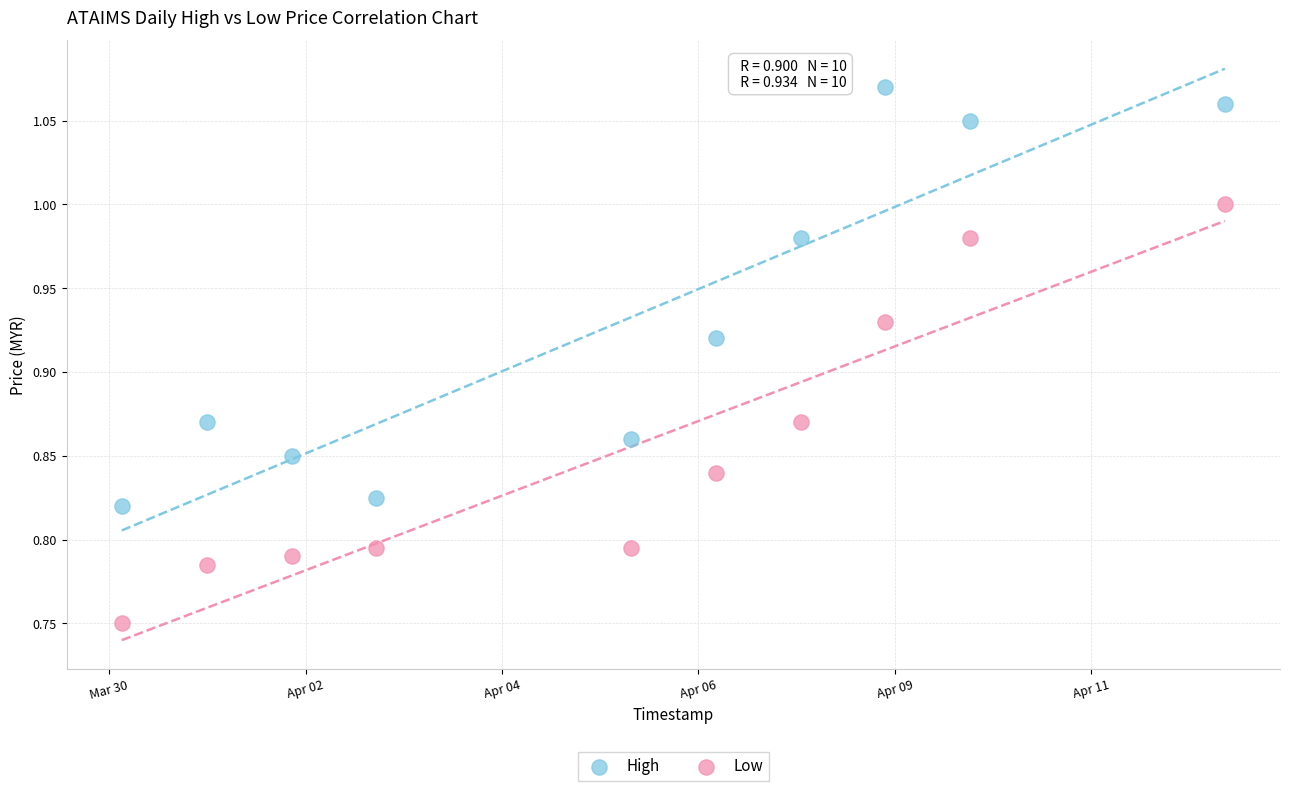

Which series contains the lowest Y value?

Low